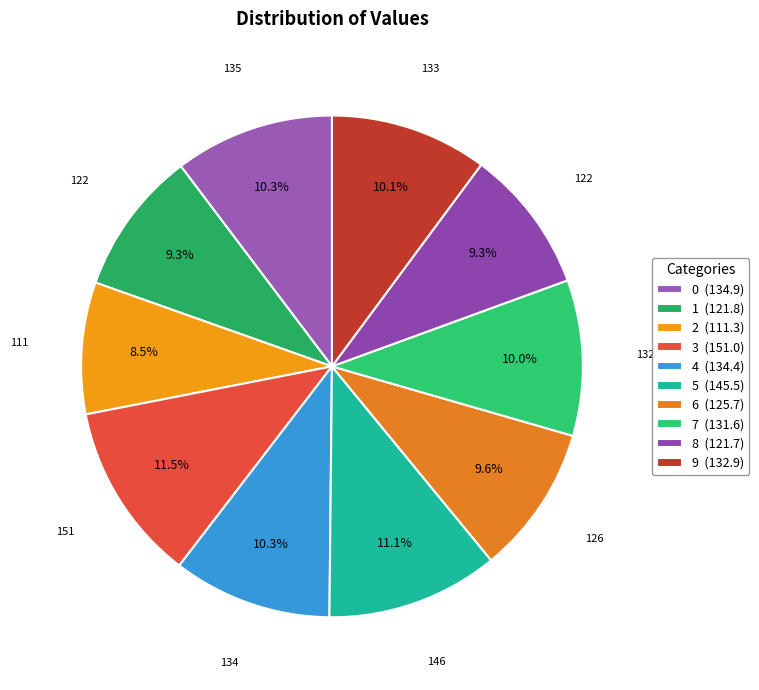

Approximately how many times larger is the value at 9 compared to 1?

1.1